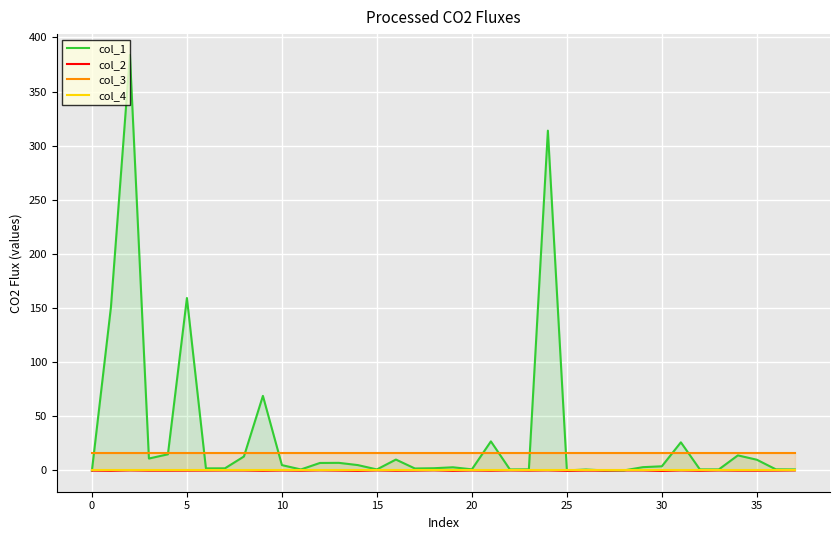

True or false: col_2 and col_3 cross at least once.

False